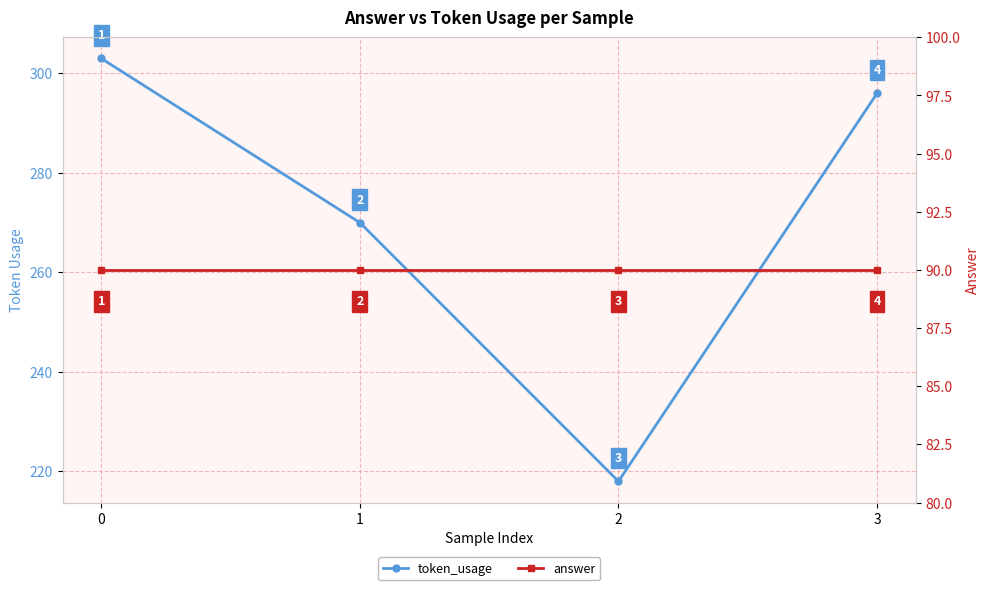

Which series has the largest range (max minus min)?

token_usage